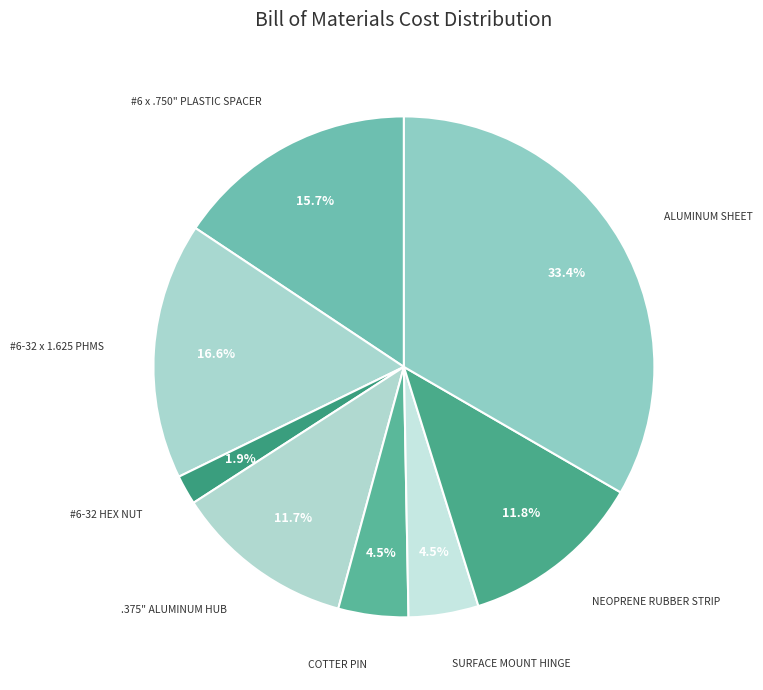

How many segments does this pie chart have?

8